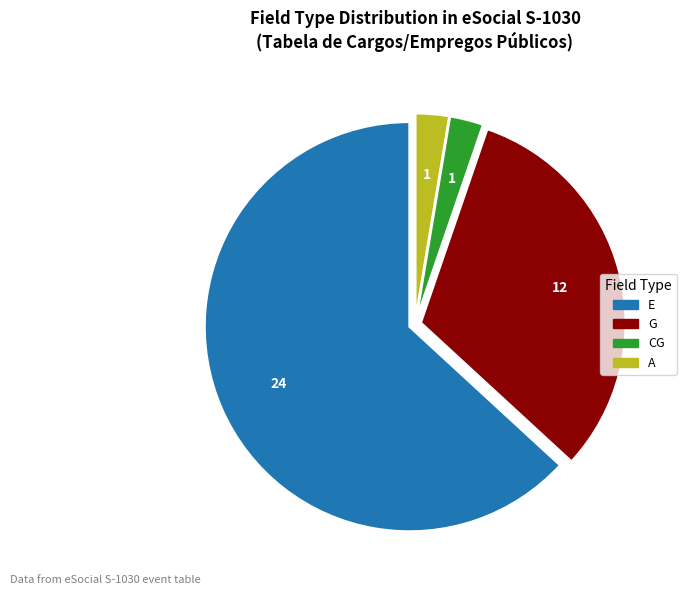

Is there any slice that represents more than half of the pie?

Yes